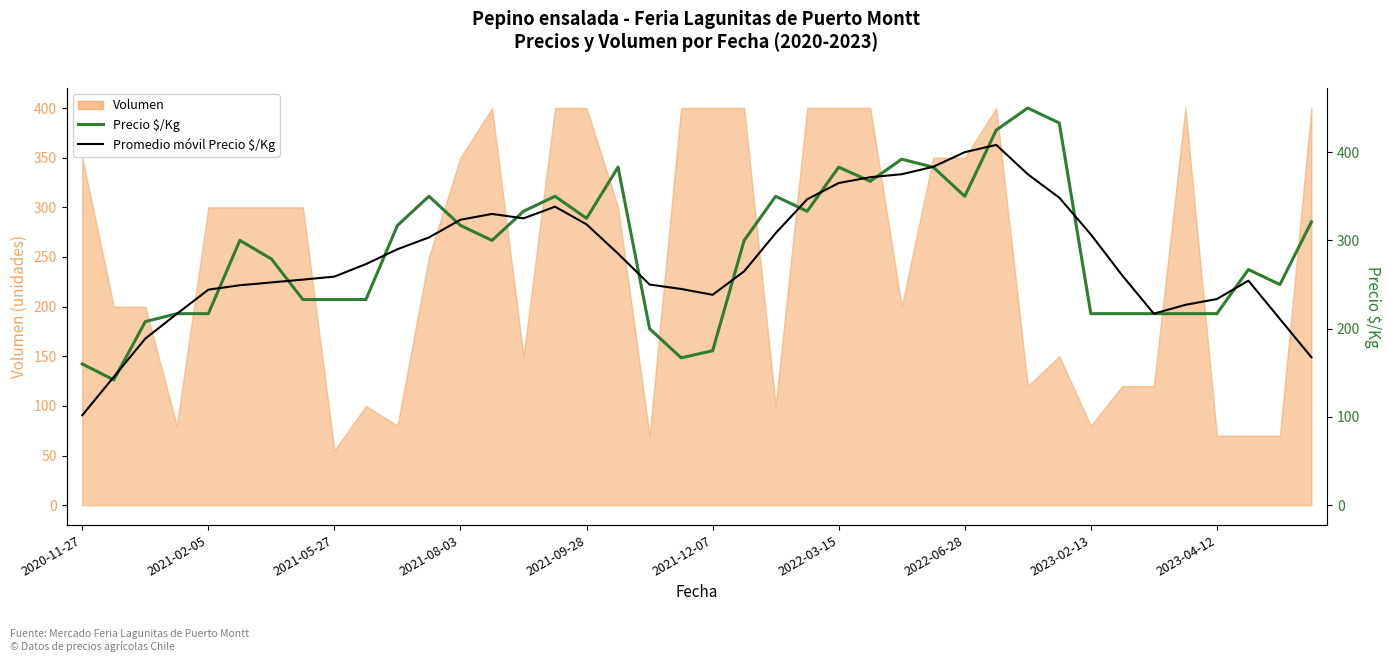

What is the difference between the second highest and minimum values in the Promedio móvil Precio $/Kg series?

298.0